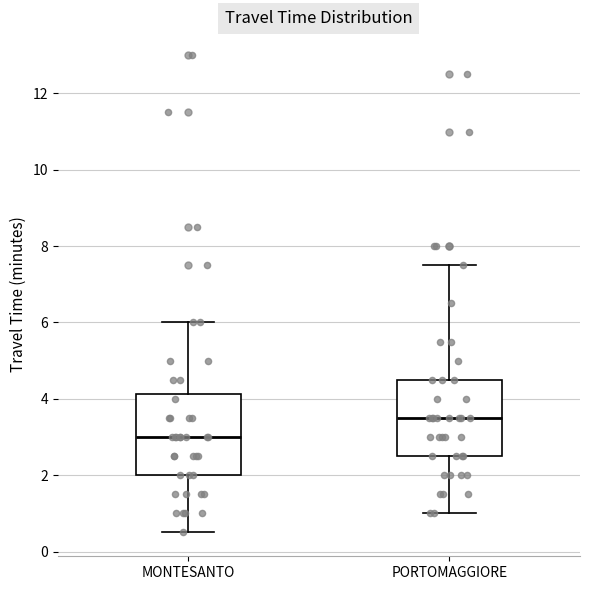

Reading left to right, transcribe this box plot: for each box, give where its median line is, the range the box spans, and where its two whiskers end, as read against the y-axis. The values are not printed on the chart, so give them approximately, as read against the axis.

MONTESANTO: median 3.0, box 2.0 to 4.2, whiskers 0.6 to 6.0
PORTOMAGGIORE: median 3.6, box 2.6 to 4.6, whiskers 1.0 to 7.6